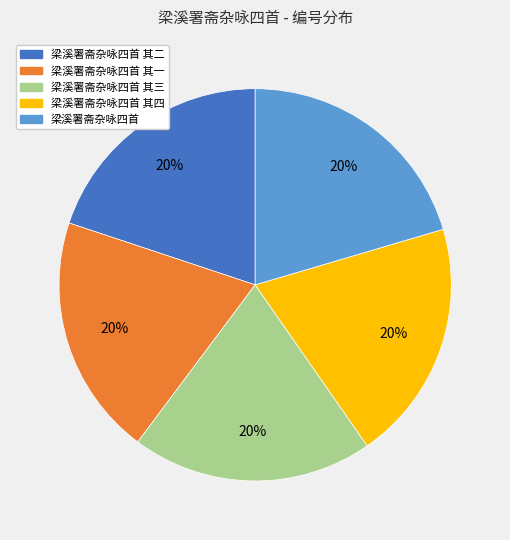

How many segments does this pie chart have?

5